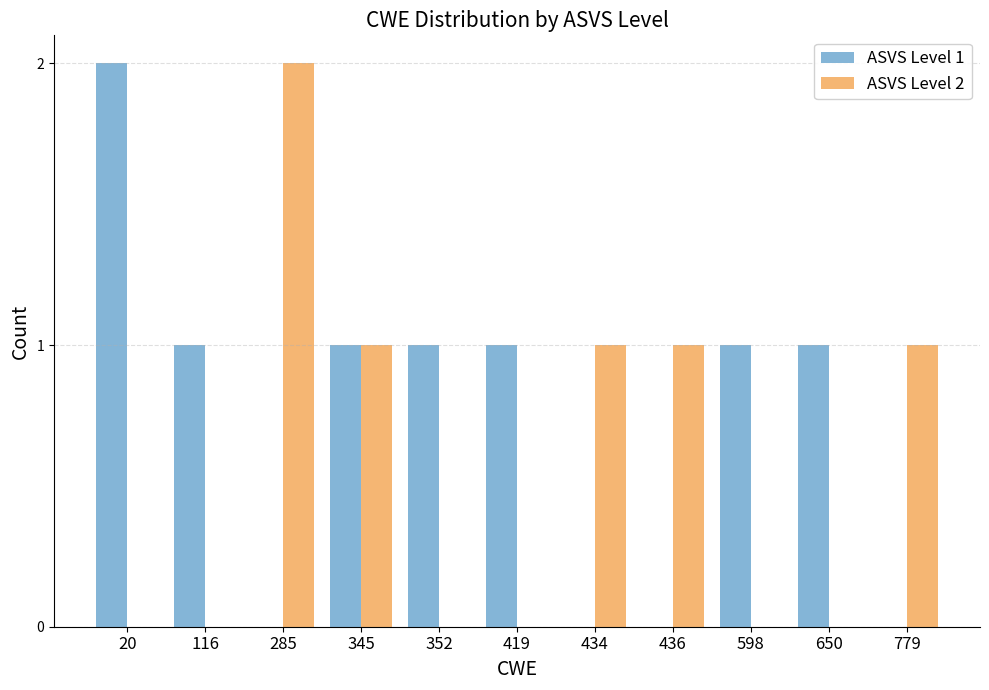

The ASVS Level 2 series shows 1 at 436. True or false?

True